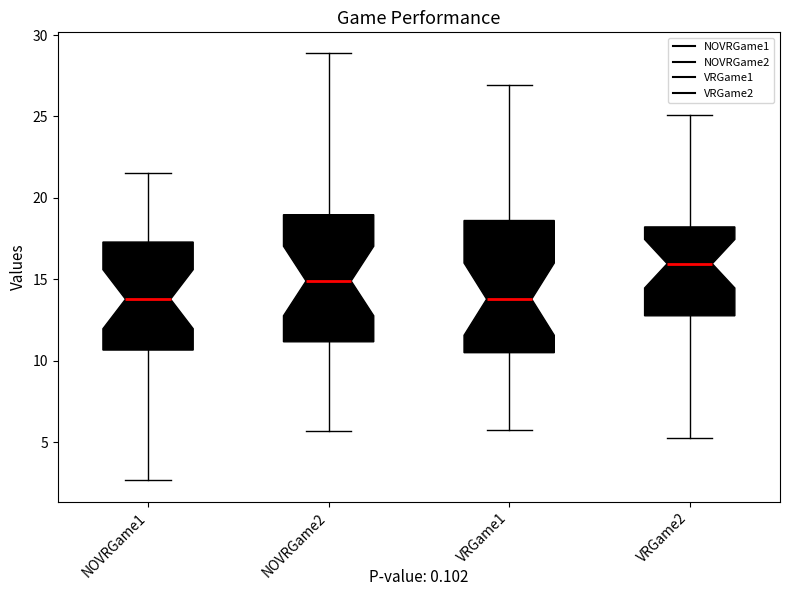

Where is the upper edge of the box for VRGame2 on the y-axis? The values are not printed on the chart, so give them approximately, as read against the axis.

18.0